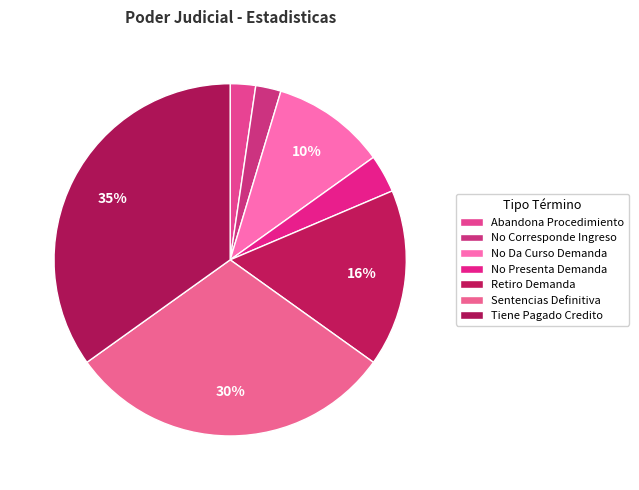

Count the number of slices in the pie.

7